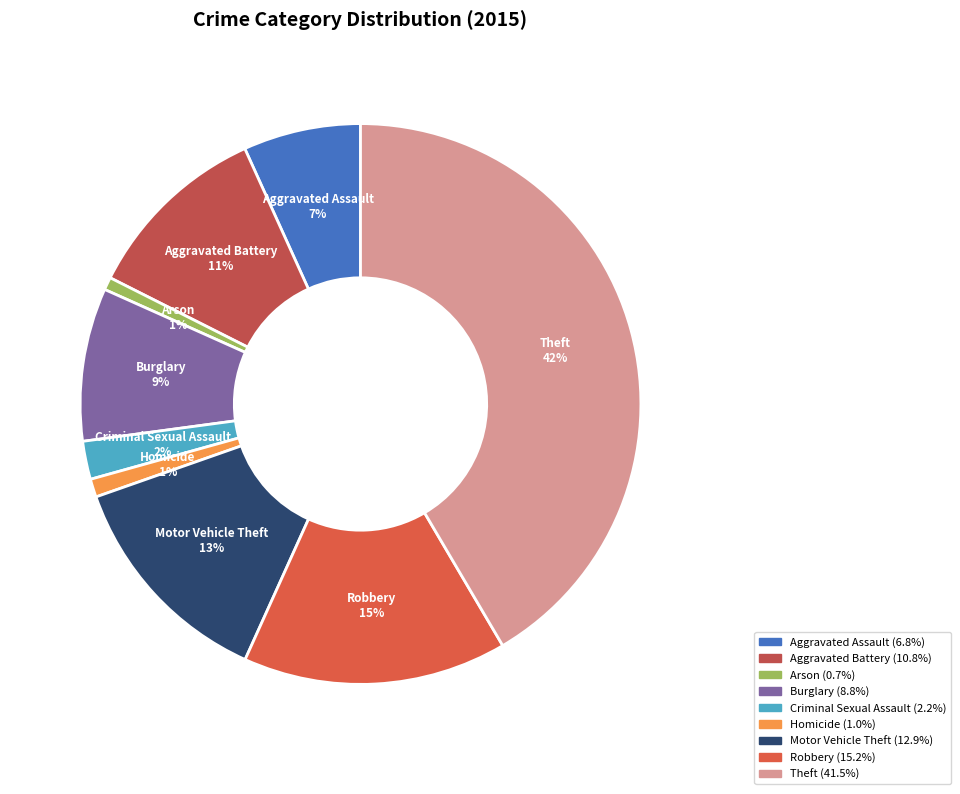

Is it true that Motor Vehicle Theft is 3% of the pie?

False